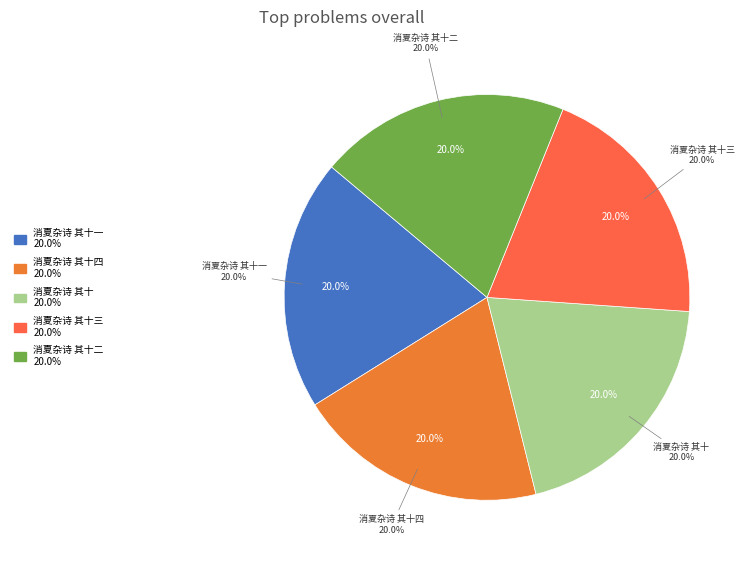

To the nearest percent, what is the average slice percentage?

20%